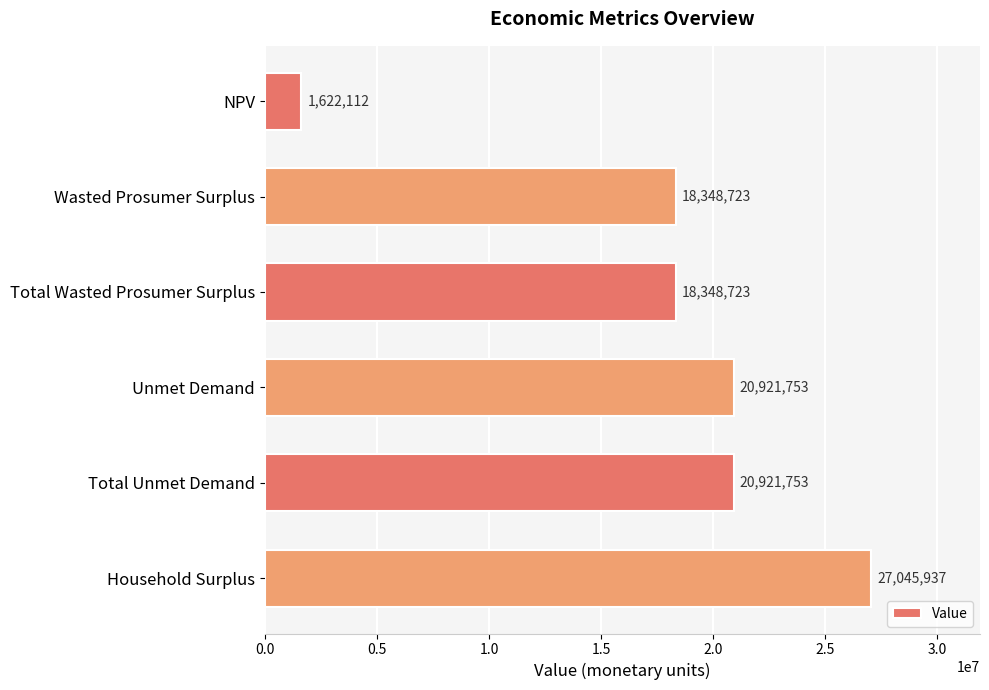

True or false: the data shows 27045937.0 at Household Surplus.

True